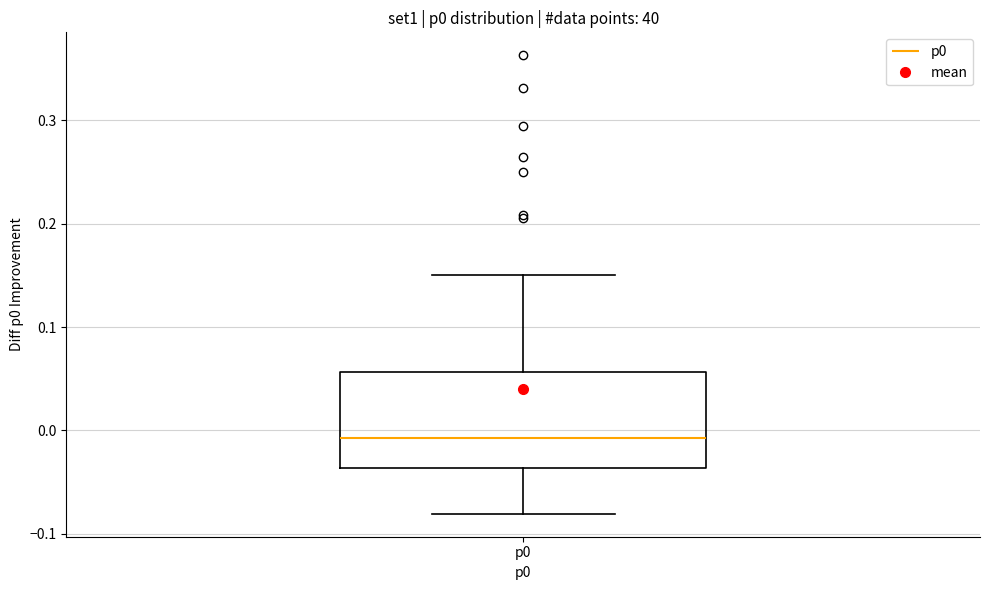

Read this box plot against the y-axis: the position of the median line, the range covered by the box, and the ends of both whiskers. The values are not printed on the chart, so give them approximately, as read against the axis.

median -0.01, box -0.04 to 0.06, whiskers -0.08 to 0.15